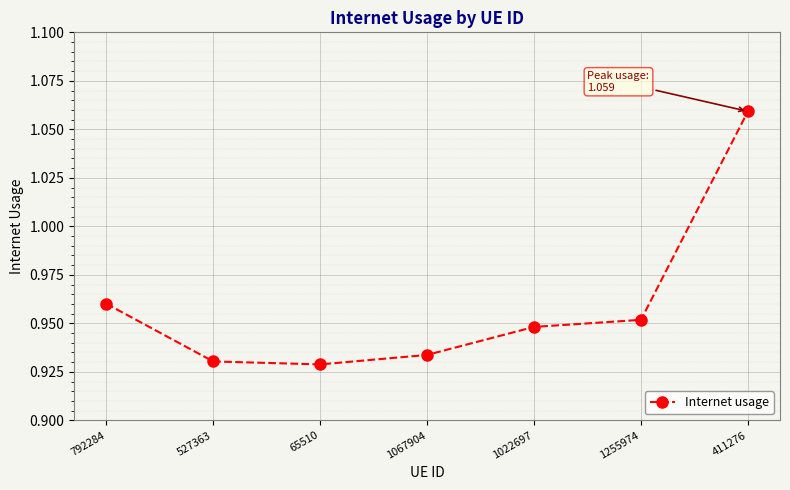

Between 411276 and 65510, which is larger?

411276